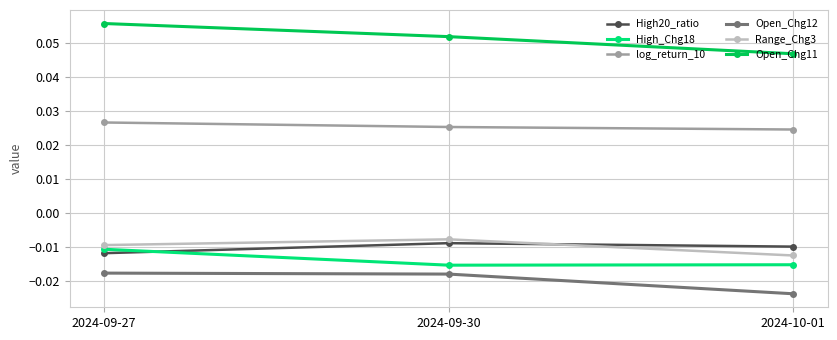

At which label does Open_Chg11 reach its minimum?

2024-10-01